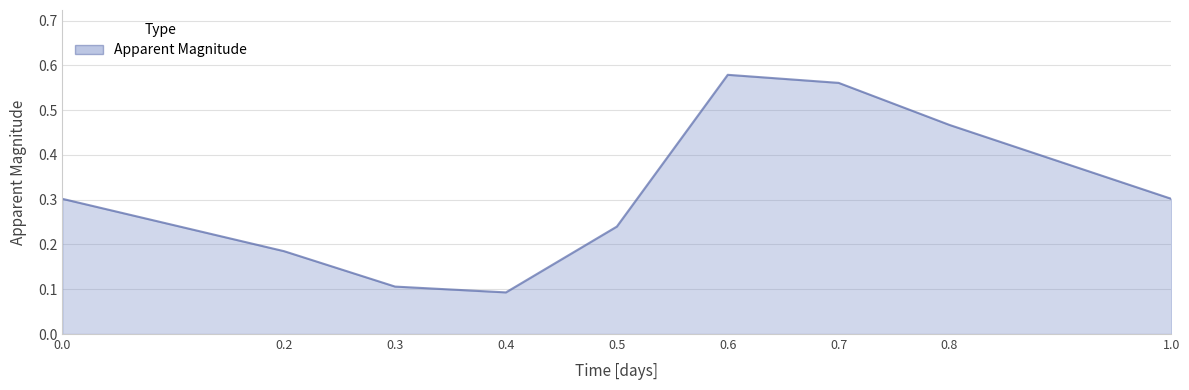

Read the value at 0.0.

0.3